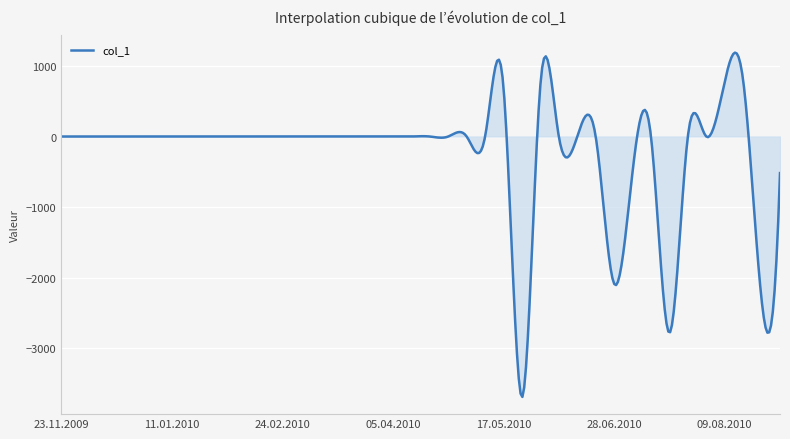

How many lines are shown in the chart?

1